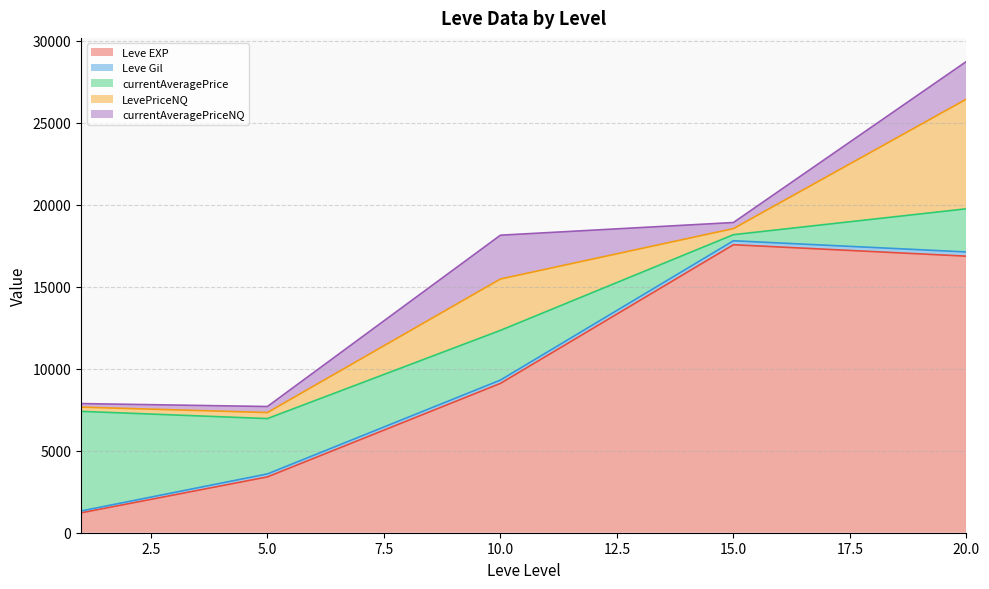

What is the maximum value for Leve EXP?

17563.3